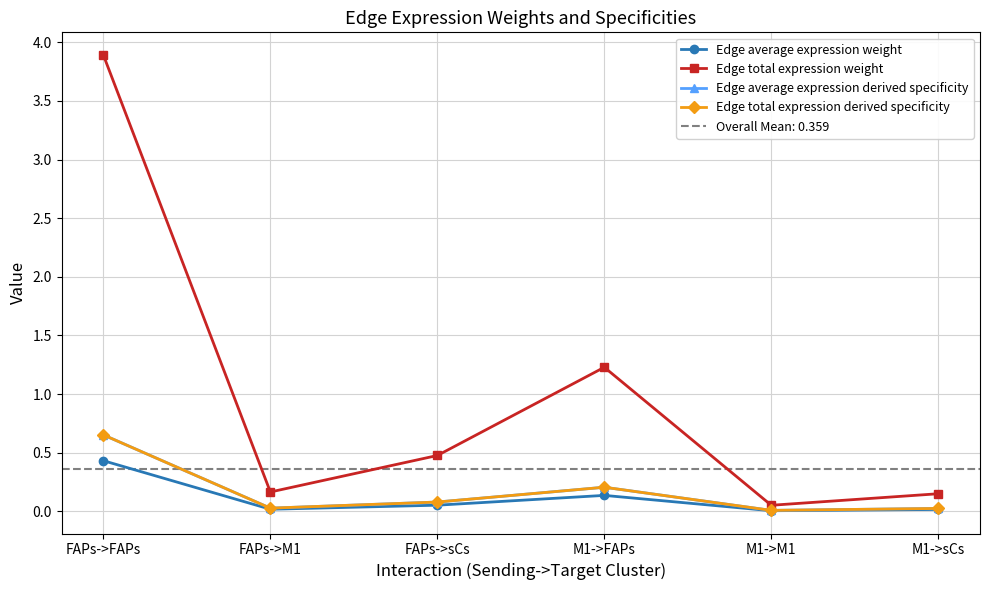

What position from the left is M1->FAPs?

4